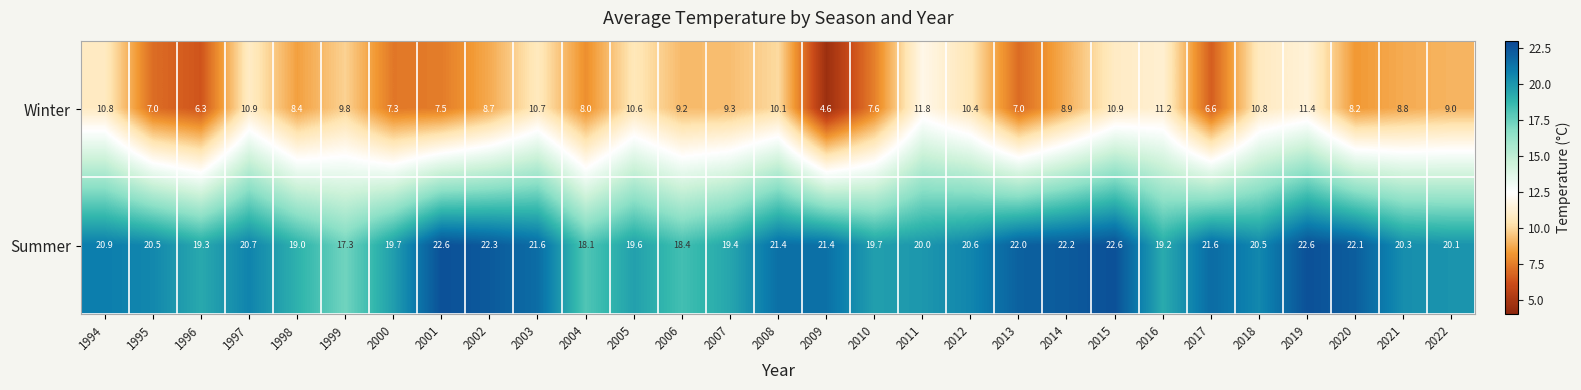

What is the difference between the maximum and second lowest values in the Summer series?

4.5